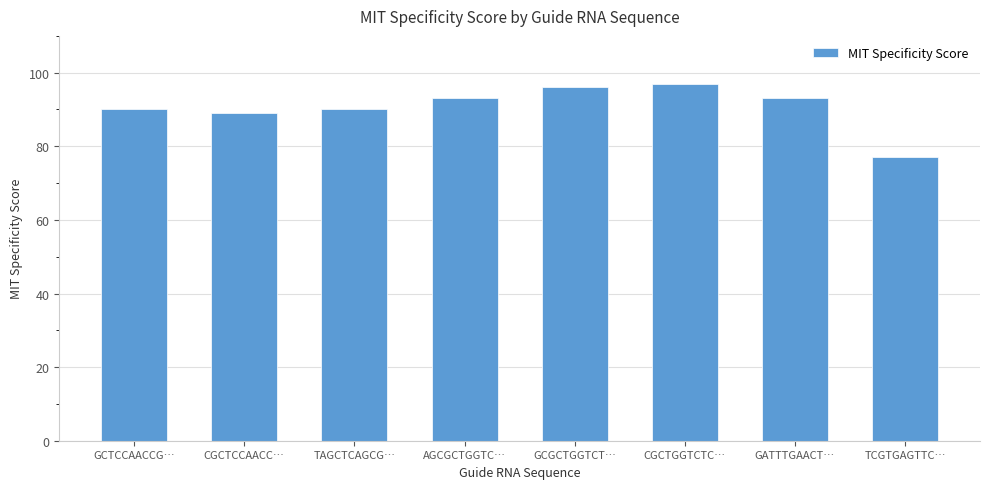

Does the chart contain stacked bars?

No